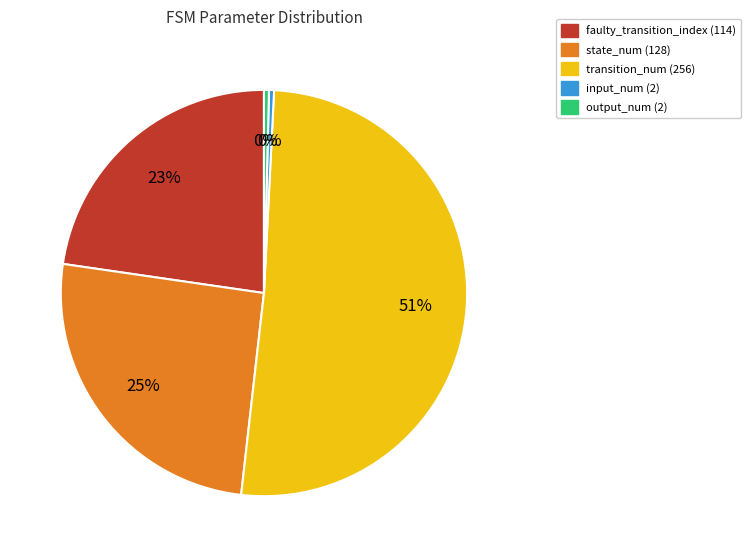

Combined, do state_num (128) and transition_num (256) account for over 50%?

Yes